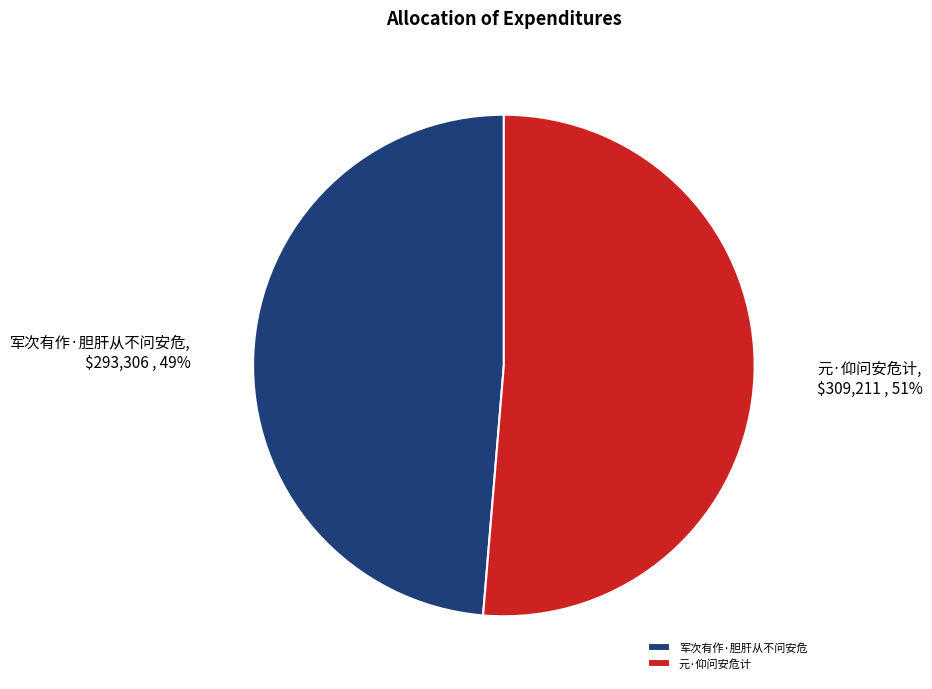

Combined, do 军次有作·胆肝从不问安危 and 元·仰问安危计 account for over 50%?

Yes